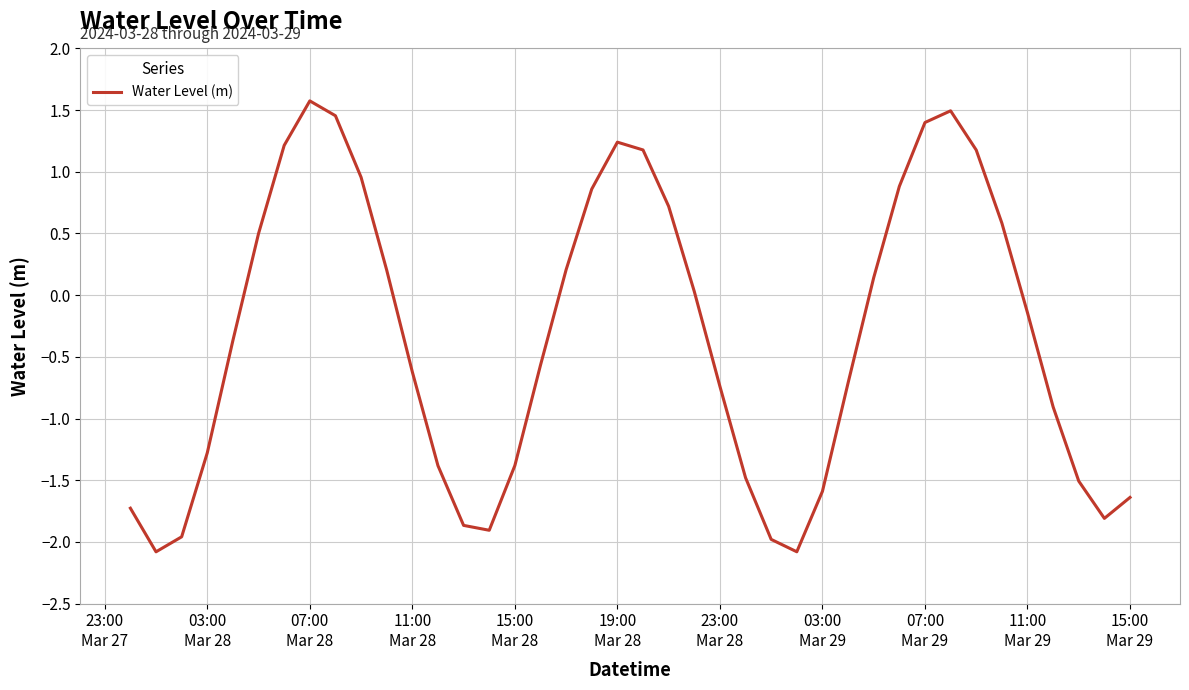

What is the difference between the maximum and minimum values?

3.7